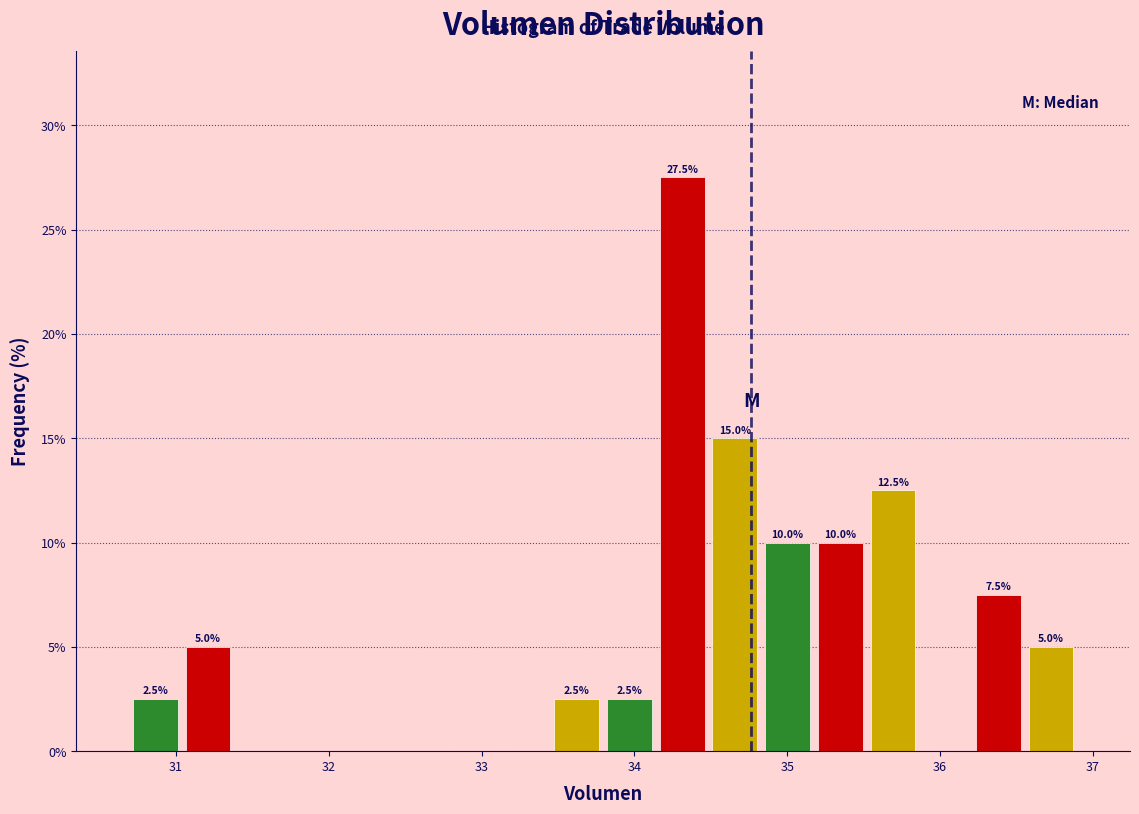

Around what value on the x-axis is the tallest bar? Give the approximate position of its centre, as read against the axis.

34.3